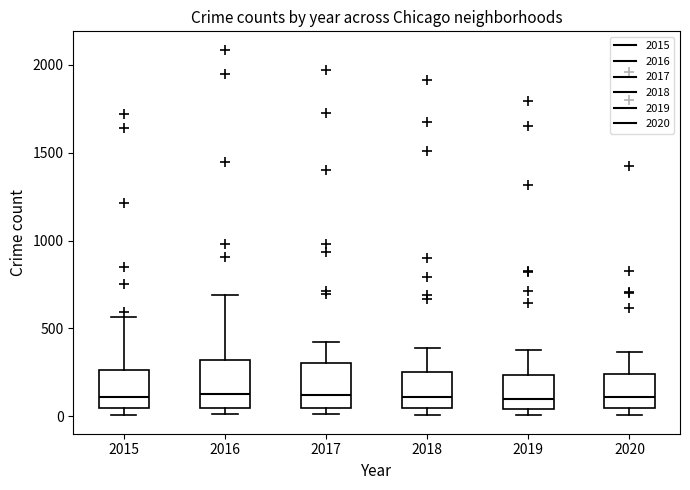

Reading left to right, read every box against the y-axis: the position of its median line, the range the box covers, and the ends of its whiskers. The values are not printed on the chart, so give them approximately, as read against the axis.

2015: median 100, box 50 to 250, whiskers 0 to 550
2016: median 150, box 50 to 300, whiskers 0 to 700
2017: median 100, box 50 to 300, whiskers 0 to 400
2018: median 100, box 50 to 250, whiskers 0 to 400
2019: median 100, box 50 to 250, whiskers 0 to 400
2020: median 100, box 50 to 250, whiskers 0 to 350